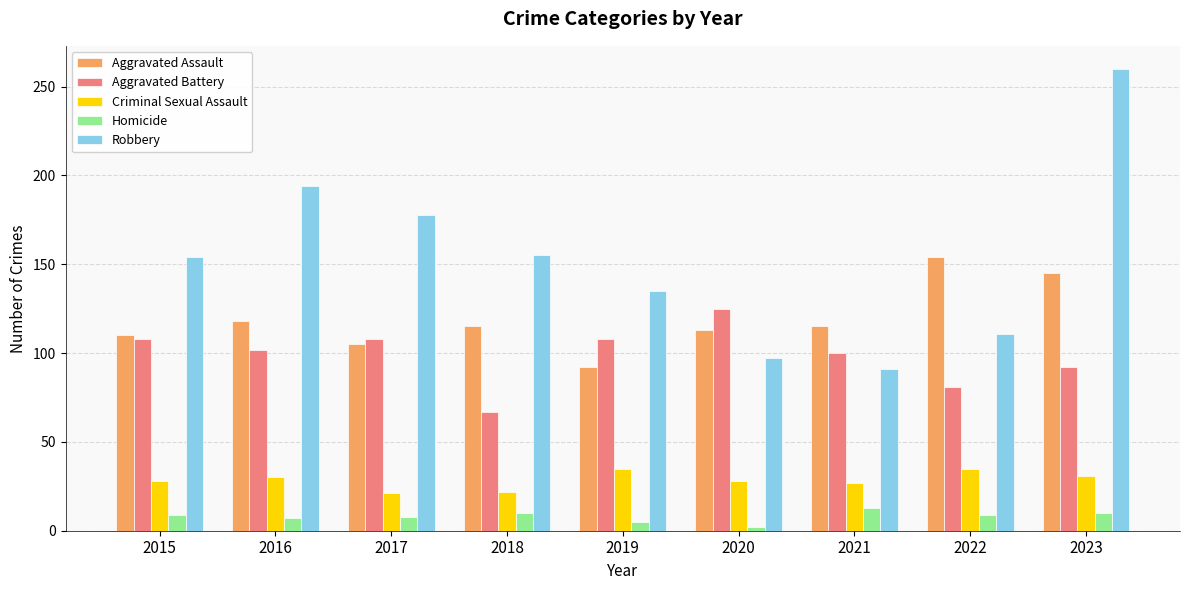

Count the number of categories in the chart.

9